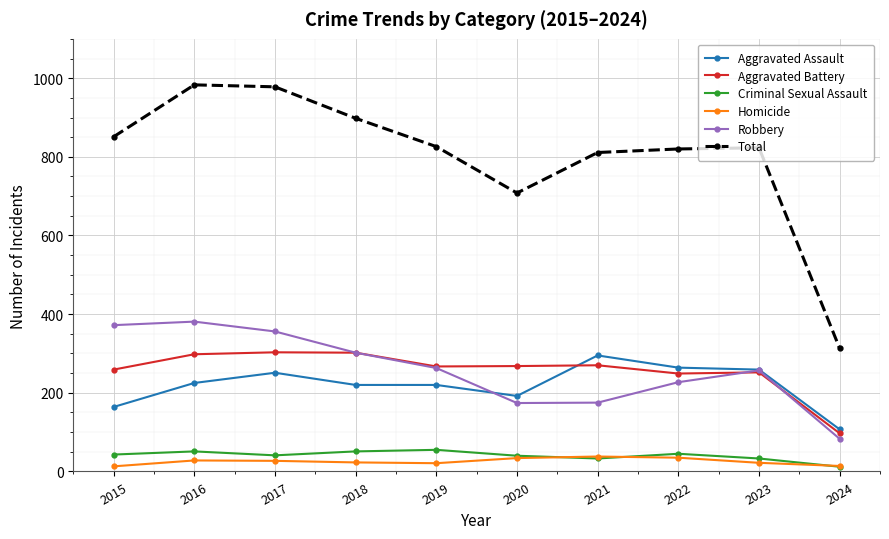

What is the value of the Homicide point at the 6th from the left?

34